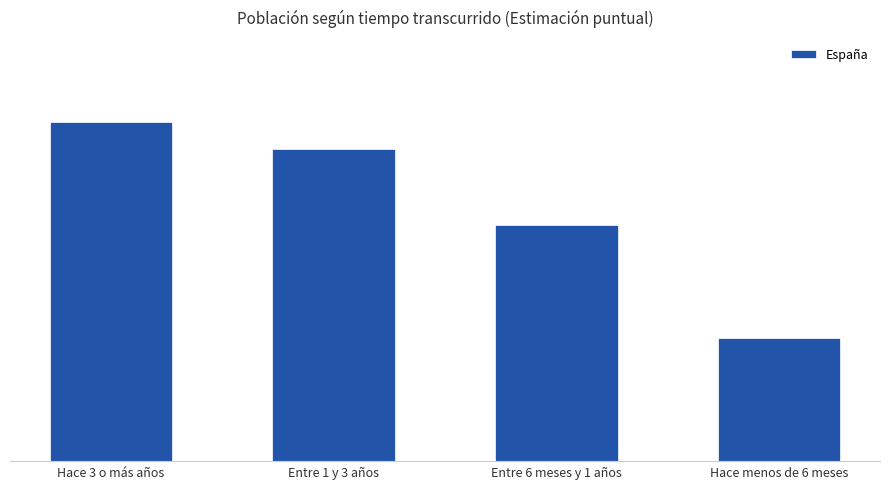

Does the chart contain any negative values?

No